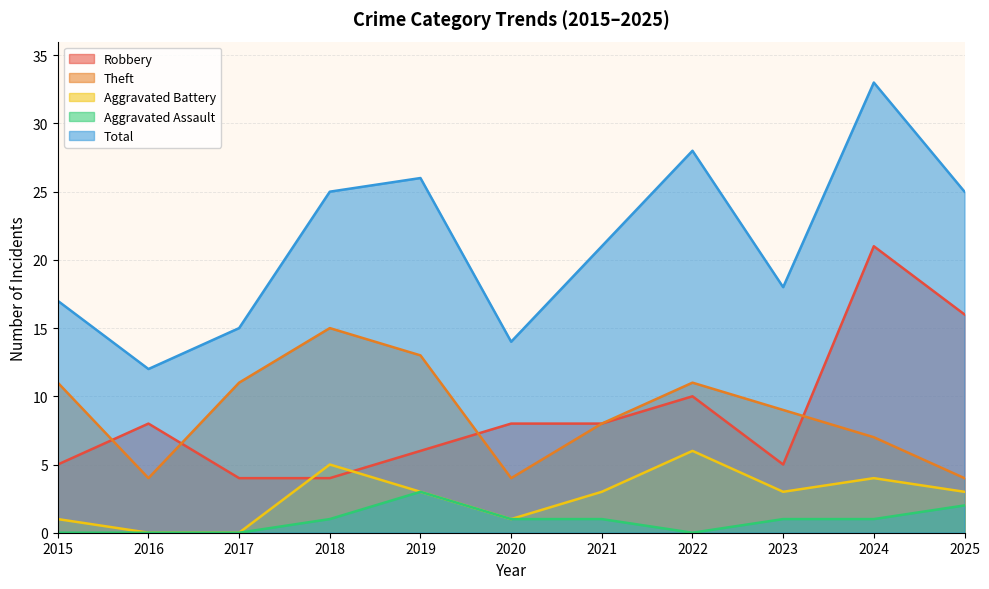

True or false: Theft and Total cross at least once.

False